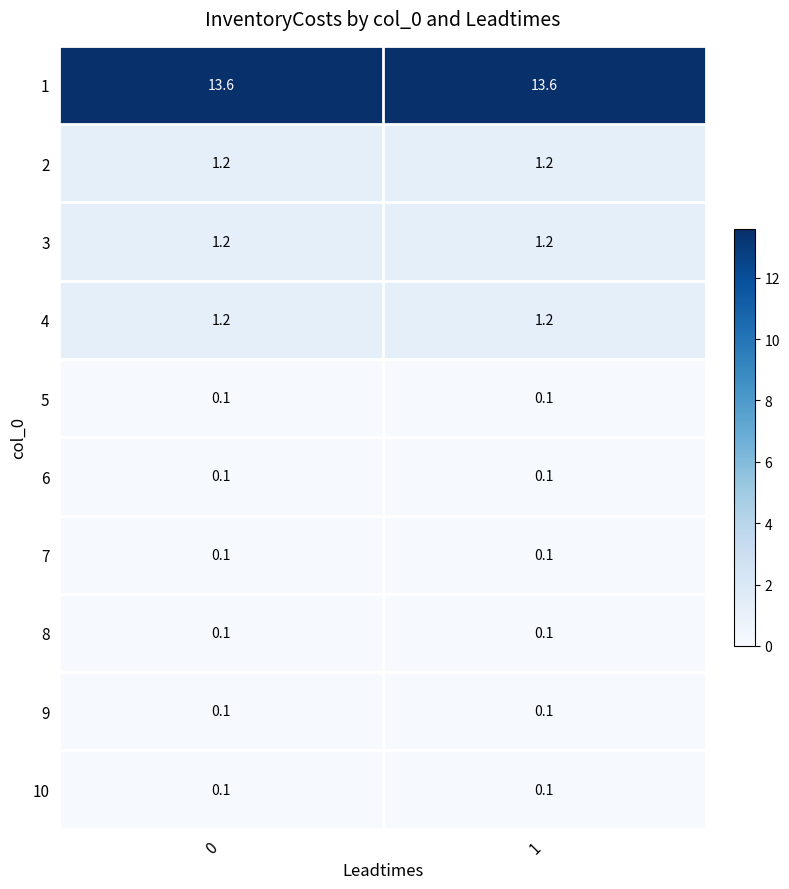

Reading left to right, list all the values displayed in this chart.

1: 13.6	13.6
2: 1.2	1.2
3: 1.2	1.2
4: 1.2	1.2
5: 0.1	0.1
6: 0.1	0.1
7: 0.1	0.1
8: 0.1	0.1
9: 0.1	0.1
10: 0.1	0.1